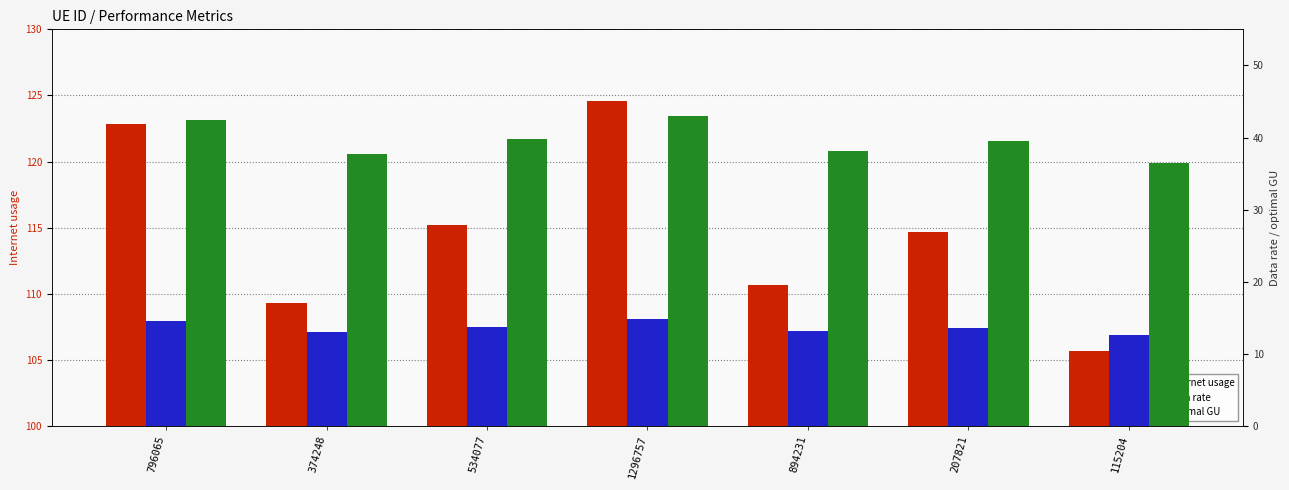

How many bars are there in total?

21